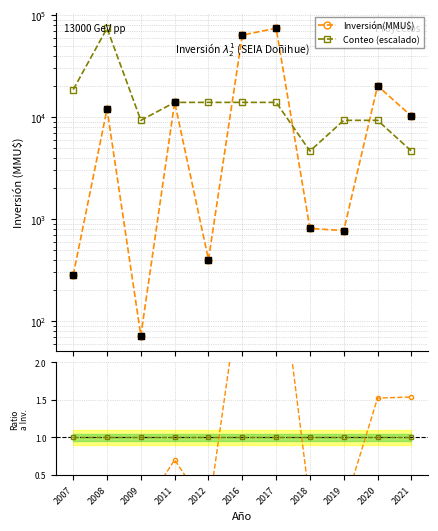

At which category is the sum across all series the highest?

2017